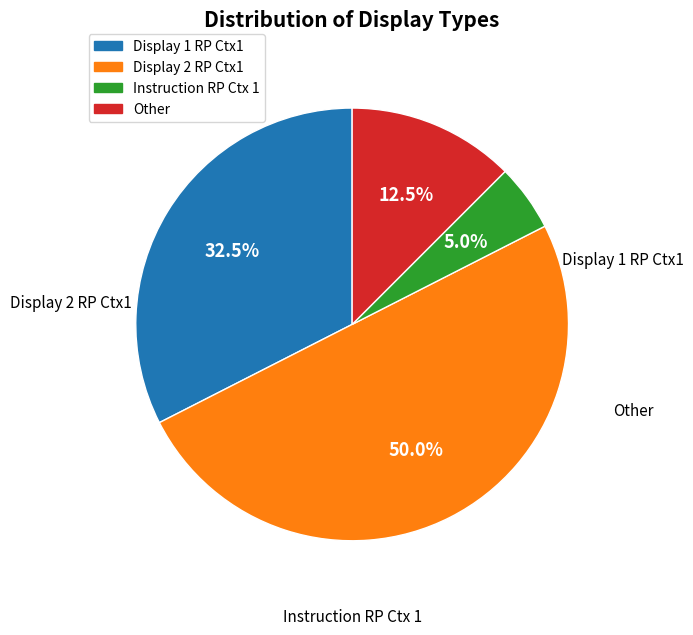

Which has a higher value, Other or Instruction RP Ctx 1?

Other